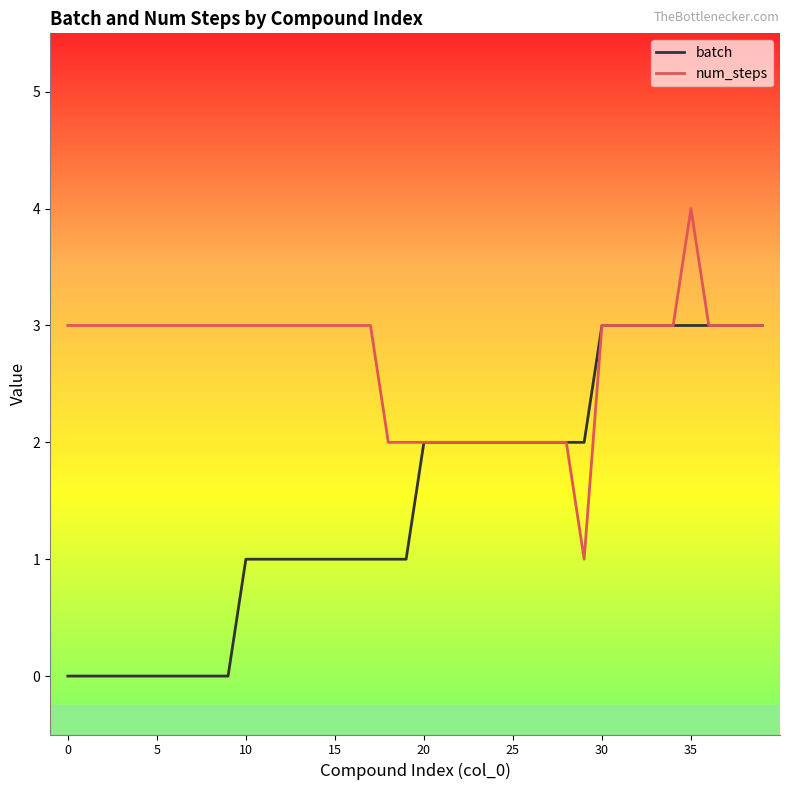

Rank the series by their average value, from highest to lowest.

num_steps, batch